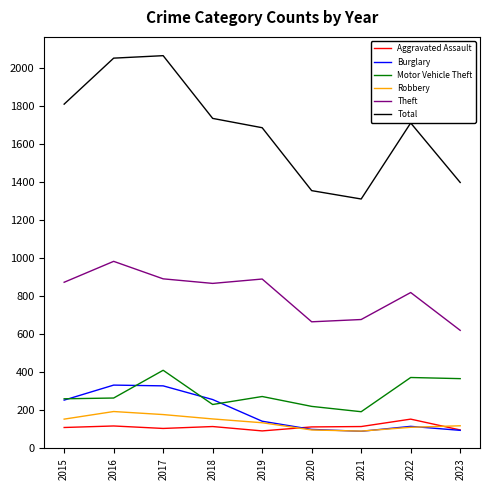

Where is the first local maximum for Motor Vehicle Theft?

2017